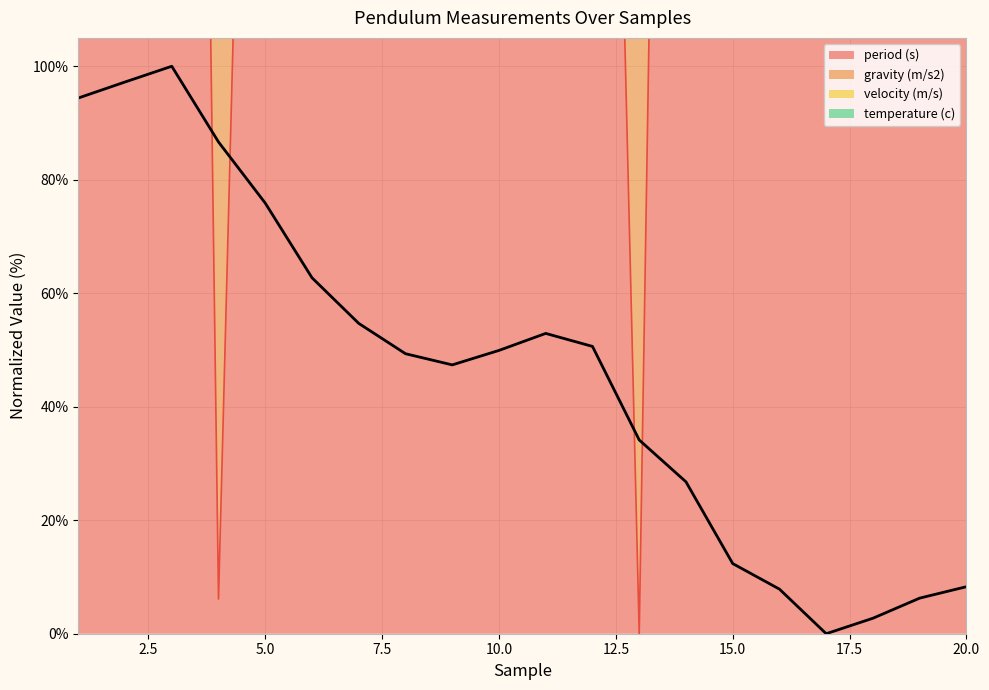

True or false: period (s) and velocity (m/s) cross at least once.

True